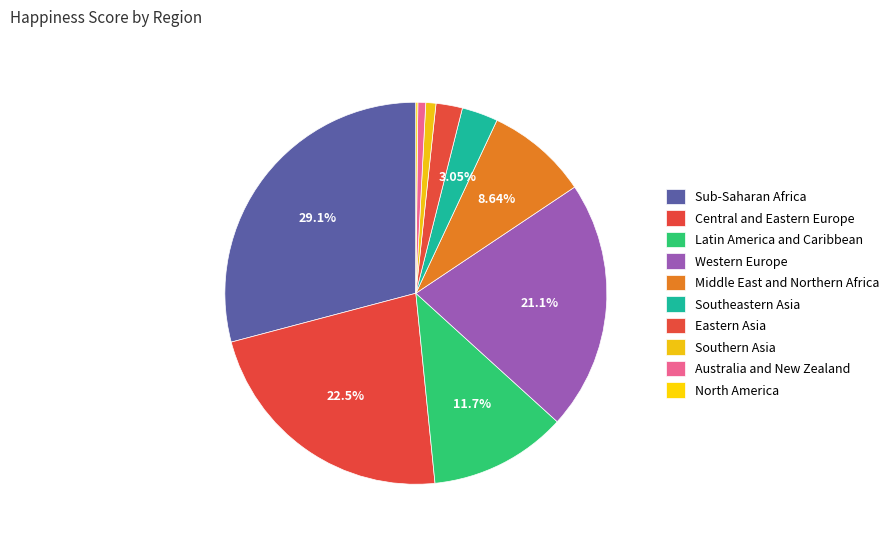

How many slices are in this pie chart?

10